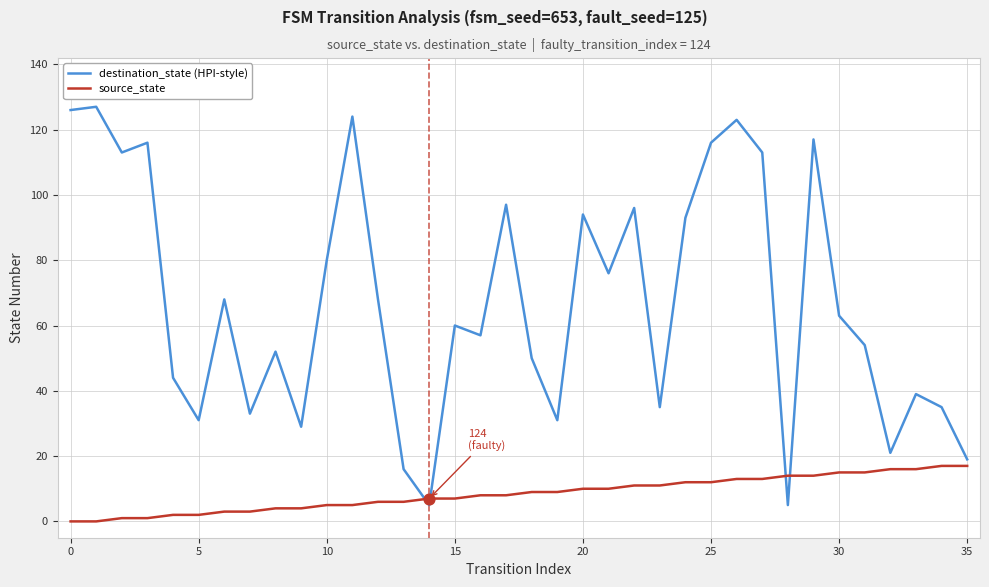

What is the greatest value displayed?

127